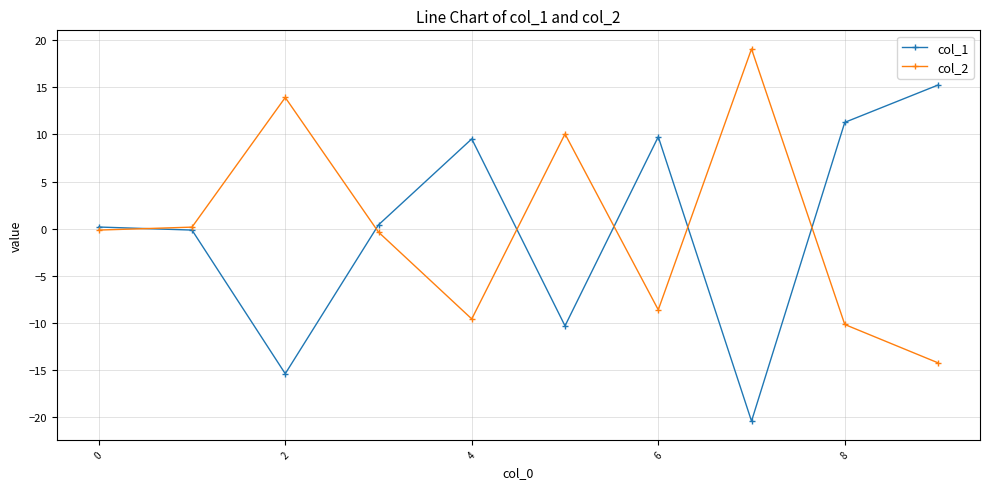

How many distinct data groups are displayed?

2